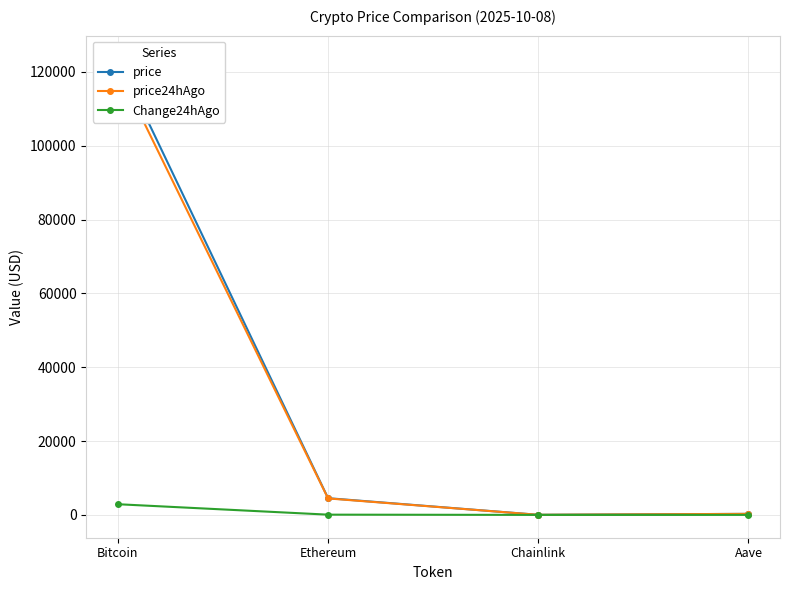

What value does the Change24hAgo series have at Aave?

6.0